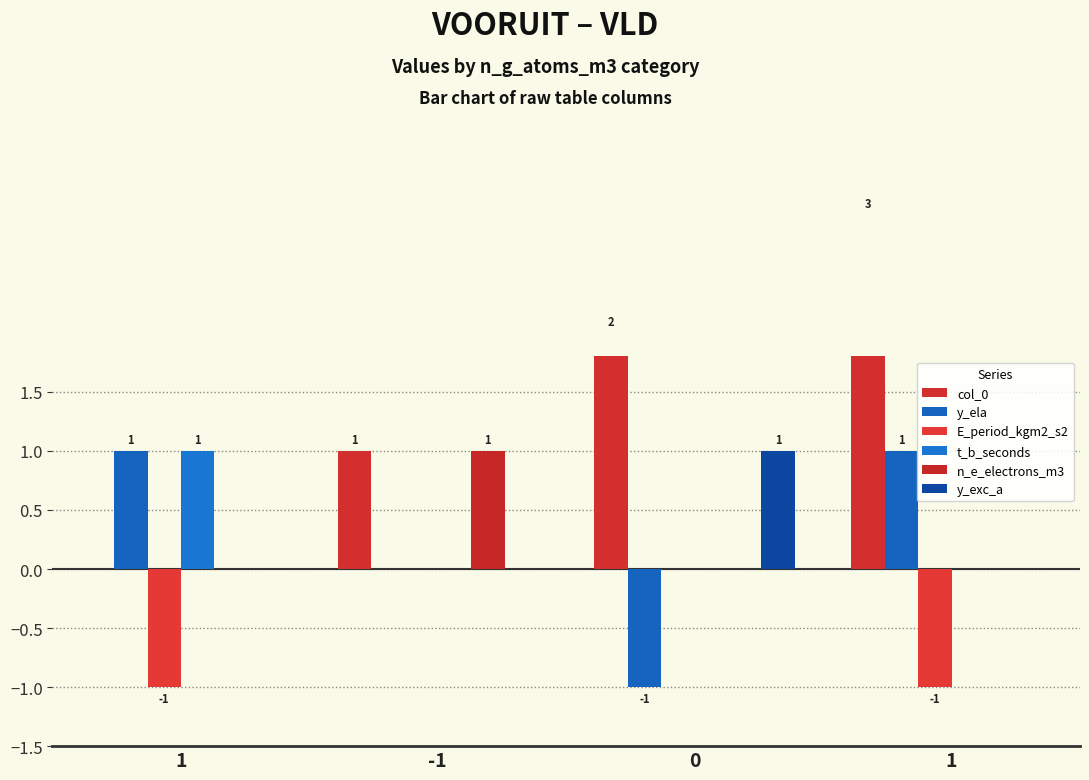

True or false: y_exc_a has a value of 0 at 1.

False